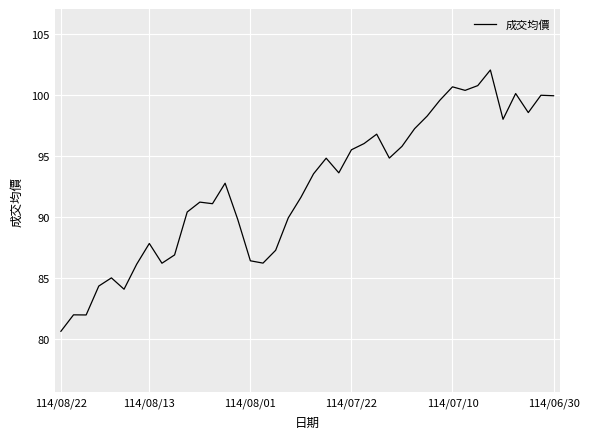

What is the average value?

92.5